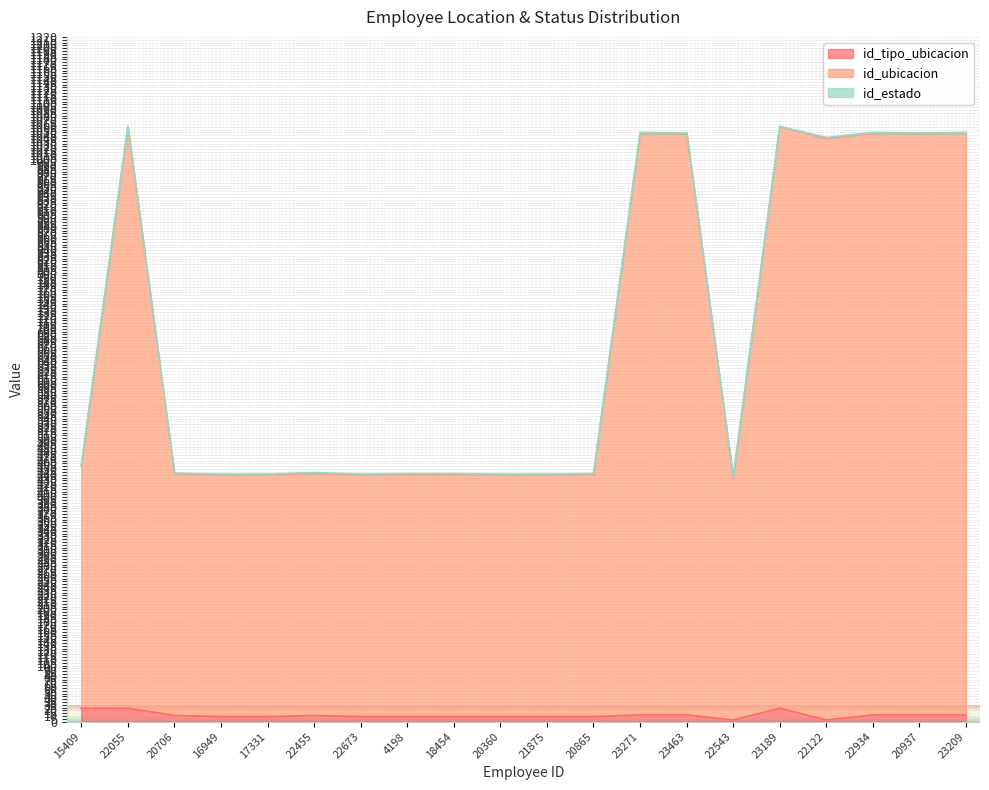

True or false: id_ubicacion and id_tipo_ubicacion cross at least once.

False